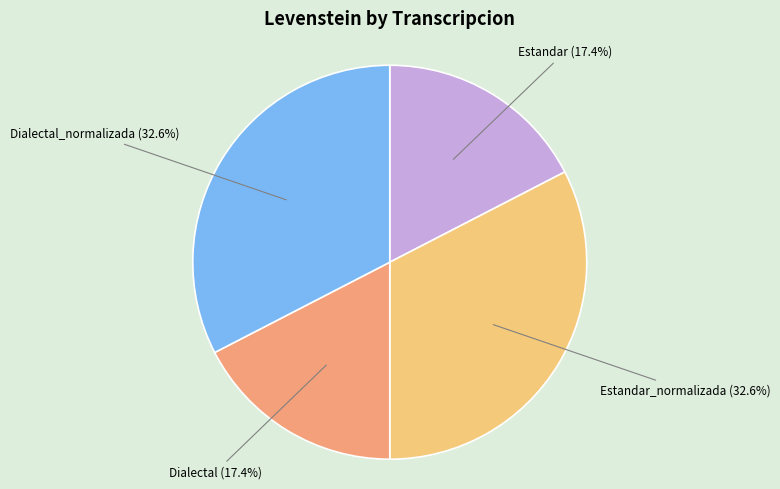

Is there any slice that represents more than half of the pie?

No